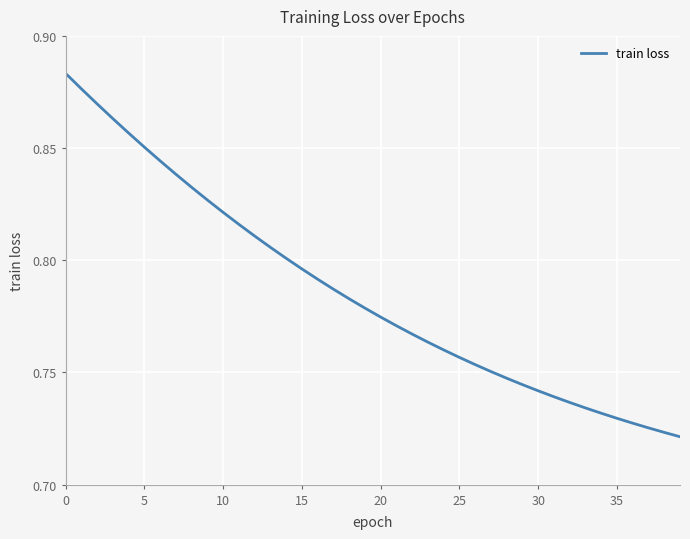

What is the minimum value shown in the chart?

0.7